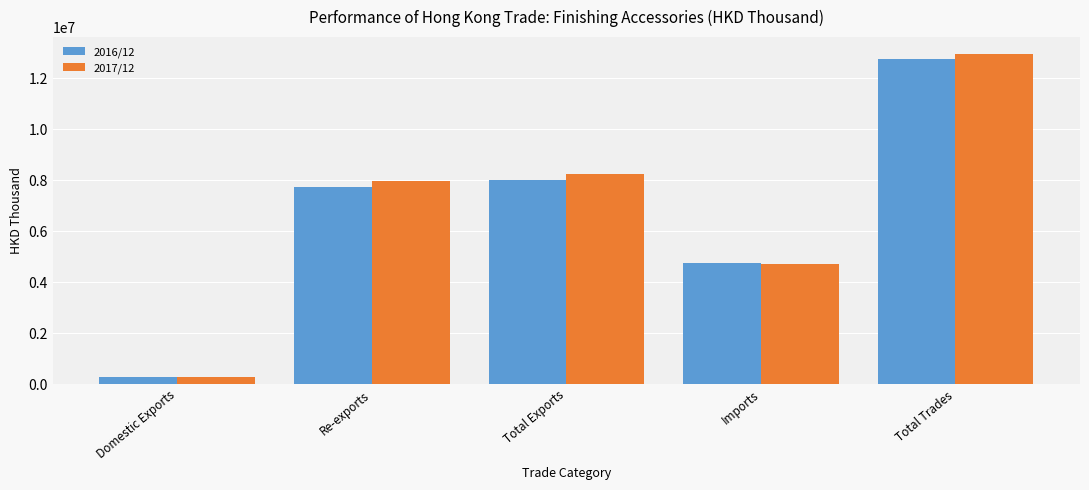

The value of 2016/12 at Total Exports is 8020133.3. True or false?

True